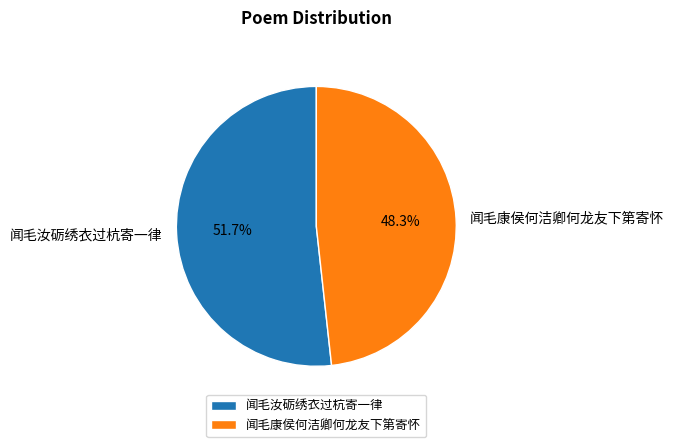

What is the ratio of the value at 闻毛康侯何洁卿何龙友下第寄怀 to the value at 闻毛汝砺绣衣过杭寄一律?

0.9